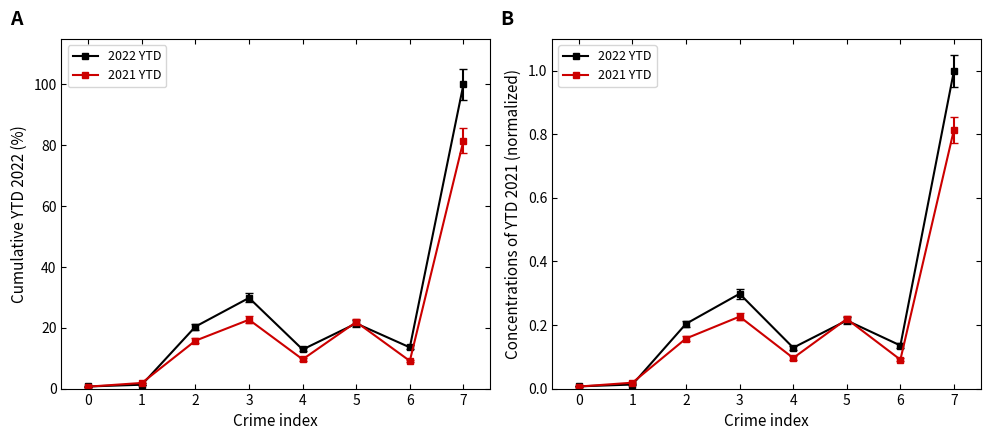

Which series has the widest spread of values?

2022 YTD